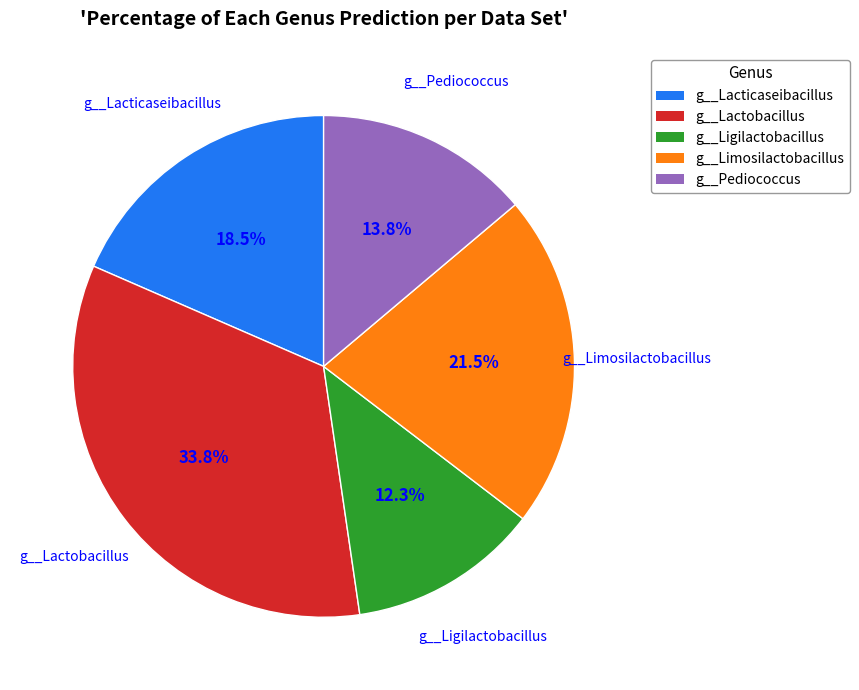

To the nearest percent, what percentage of the pie is g__Lactobacillus?

34%